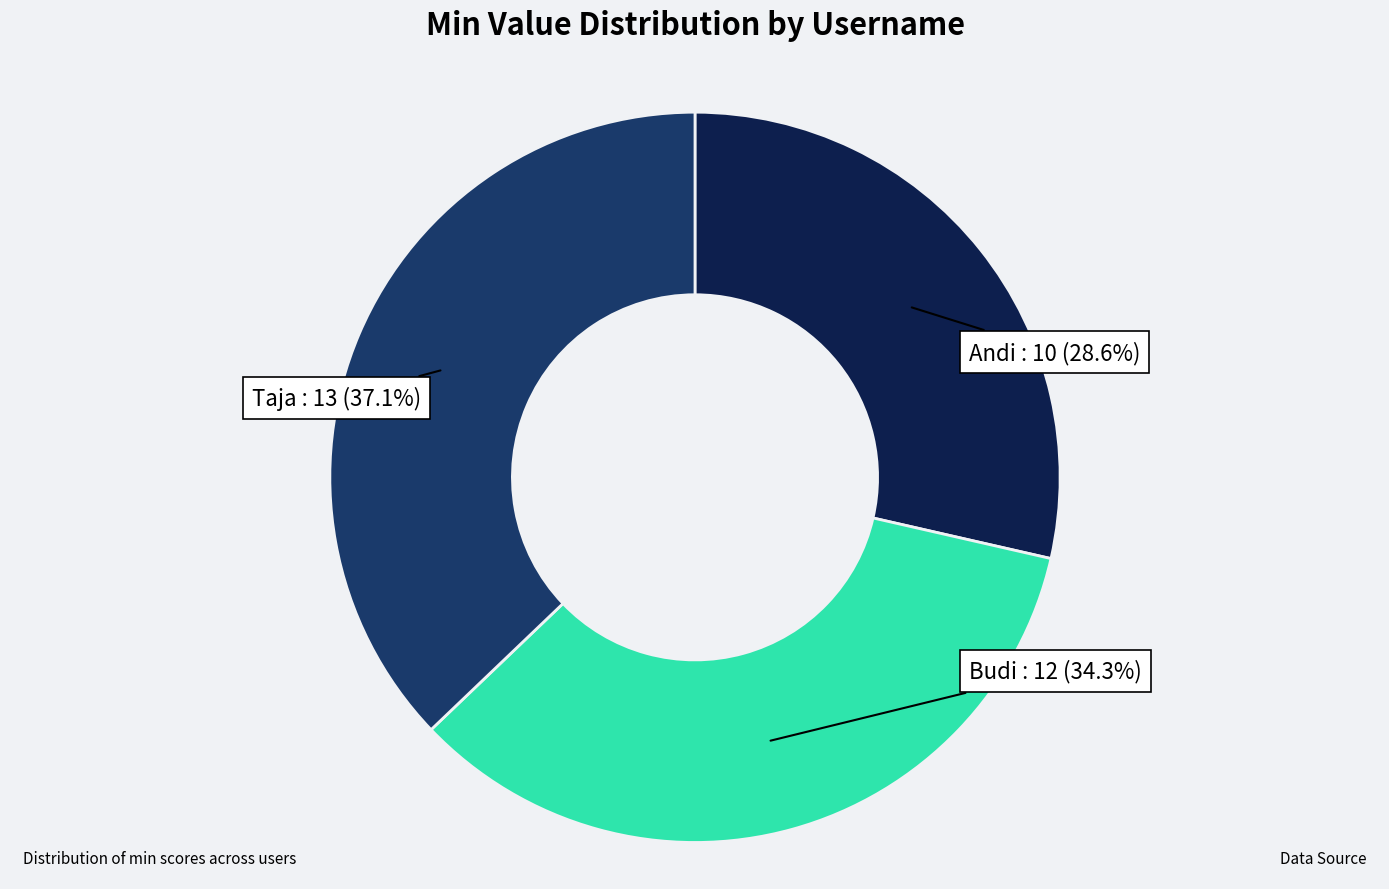

How many slices are in this pie chart?

3